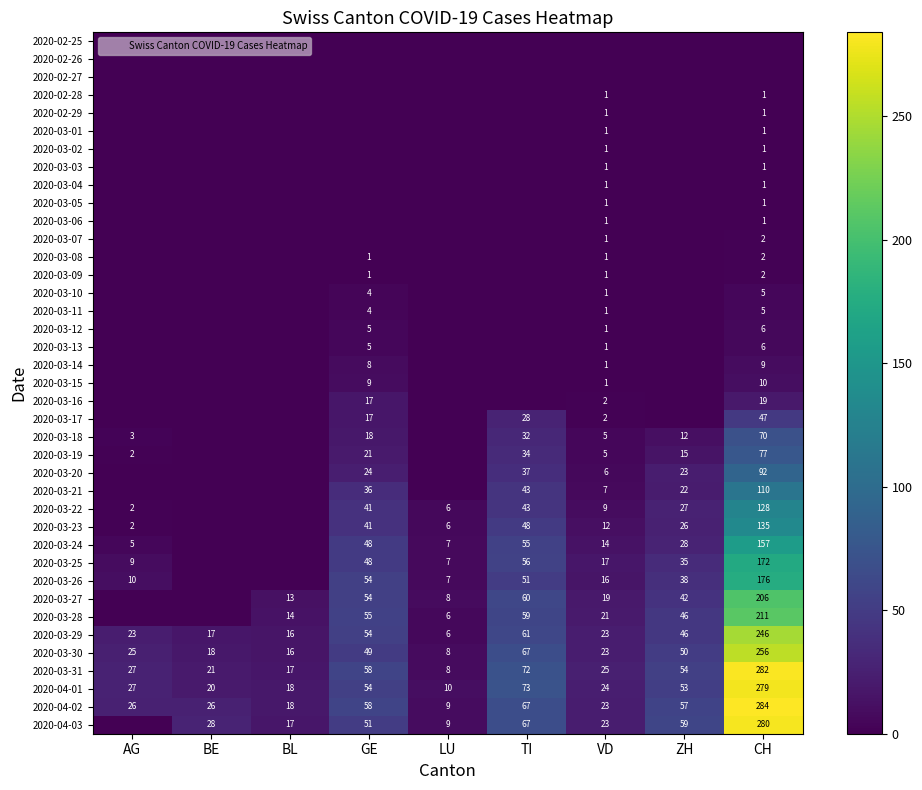

The 2020-03-18 series shows 3 at VD. True or false?

False